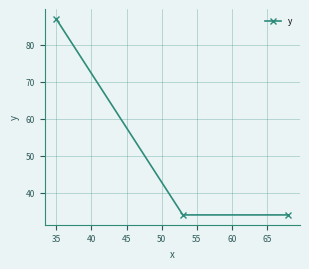

What is the average value?

52